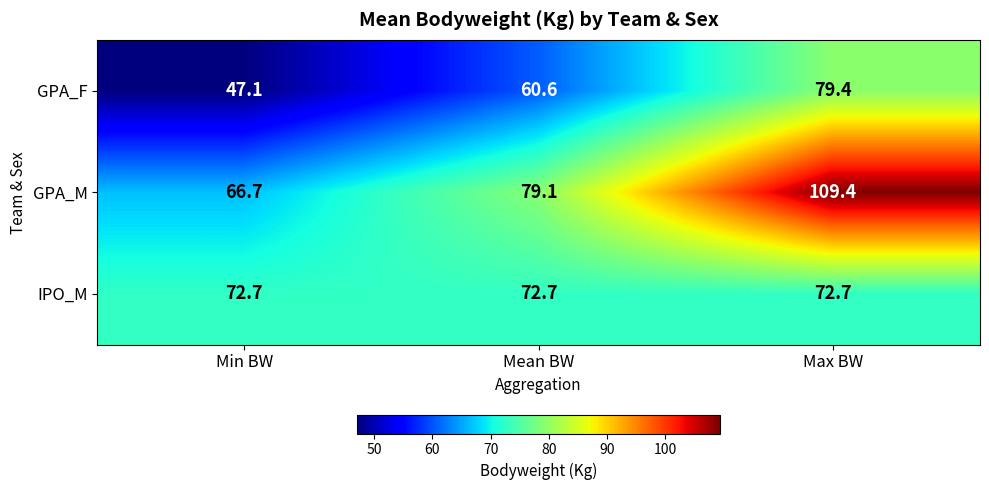

True or false: GPA_M has a value of 66.7 at Min BW.

True